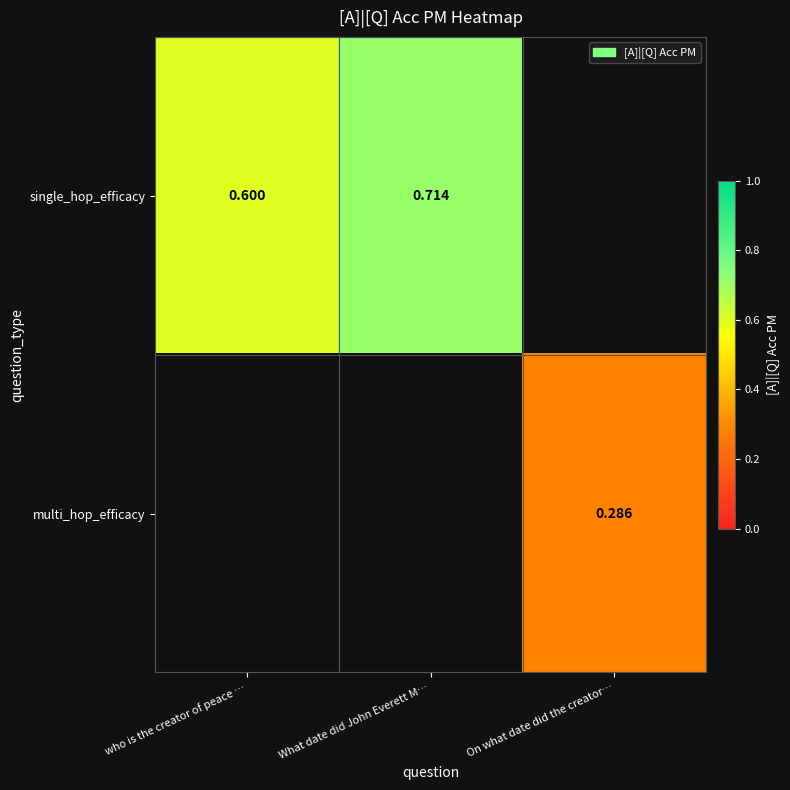

How many categories are shown in the chart?

3